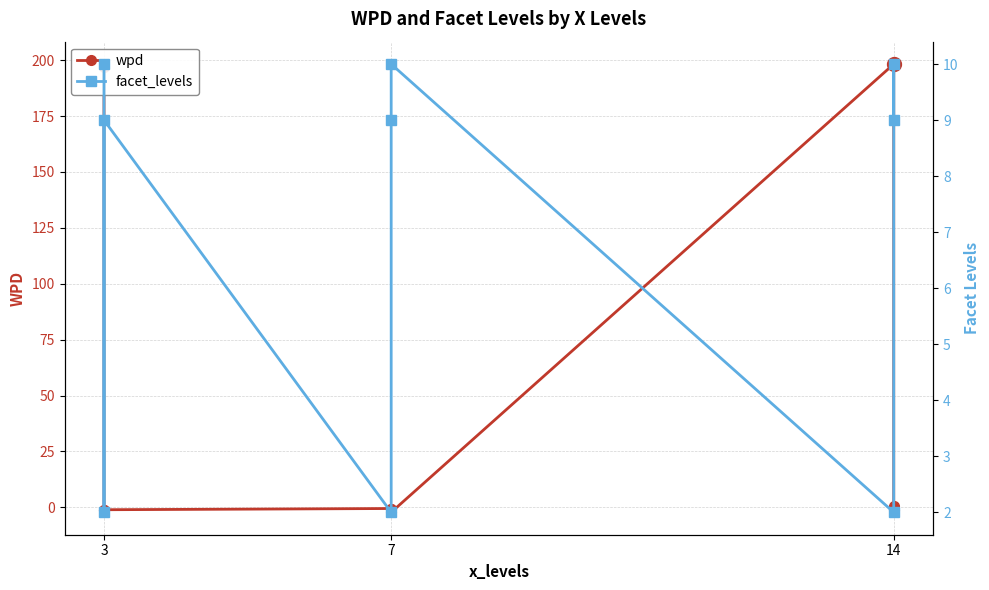

At which category is the sum across all series the highest?

3